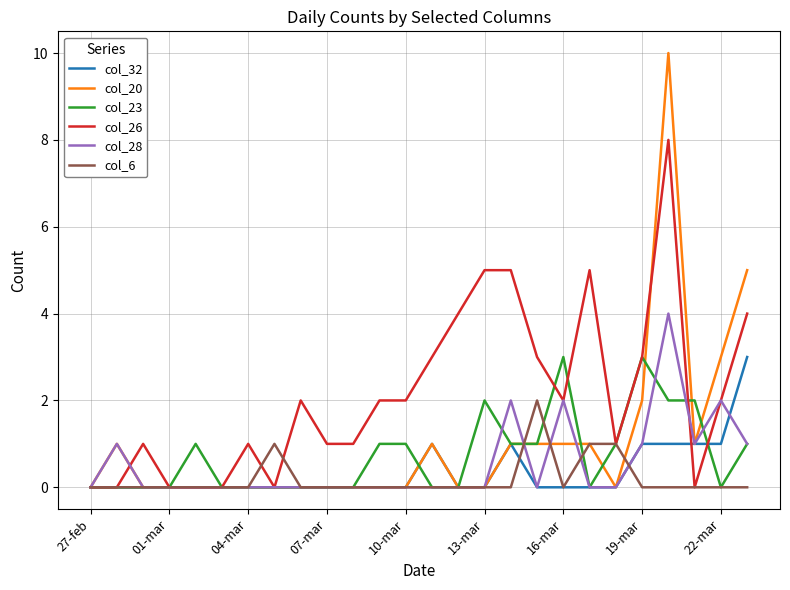

Reading left to right, extract all data points from this chart.

col_32: 0	0	0	0	0	0	0	0	0	0	0	0	0	1	0	0	1	0	0	0	0	1	1	1	1	3
col_20: 0	1	0	0	0	0	0	0	0	0	0	0	0	1	0	0	1	1	1	1	0	2	10	1	3	5
col_23: 0	0	0	0	1	0	0	0	0	0	0	1	1	0	0	2	1	1	3	0	1	3	2	2	0	1
col_26: 0	0	1	0	0	0	1	0	2	1	1	2	2	3	4	5	5	3	2	5	1	3	8	0	2	4
col_28: 0	1	0	0	0	0	0	0	0	0	0	0	0	0	0	0	2	0	2	0	0	1	4	1	2	1
col_6: 0	0	0	0	0	0	0	1	0	0	0	0	0	0	0	0	0	2	0	1	1	0	0	0	0	0